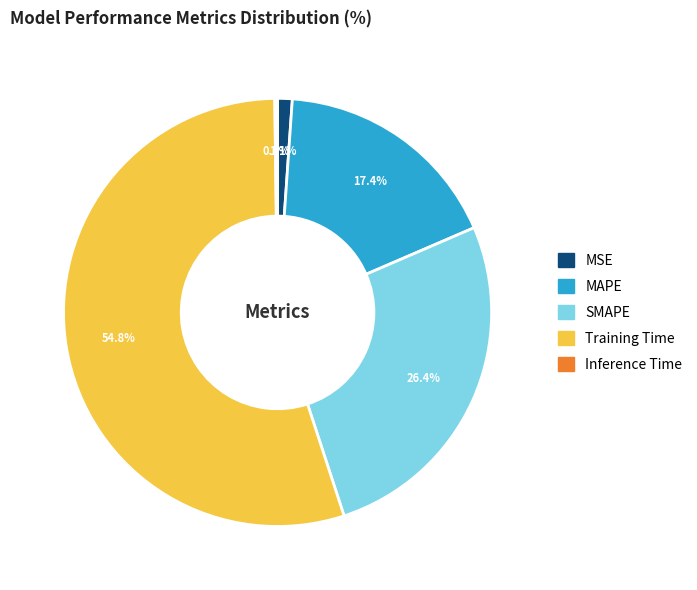

Which category has the biggest portion of the pie?

Training Time